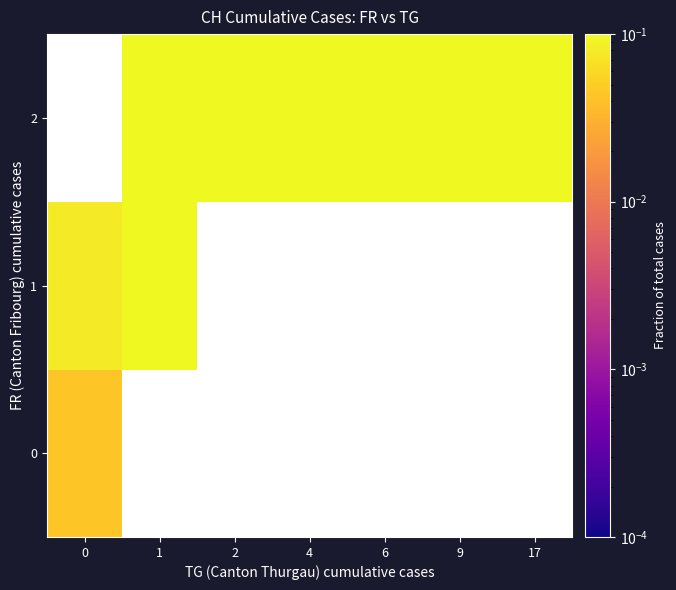

Which series changed the most between 4 and 6?

2